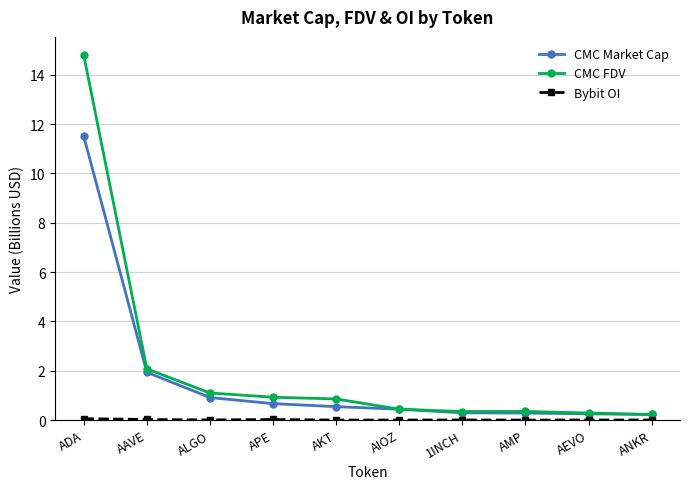

Which series has the largest range (max minus min)?

CMC FDV